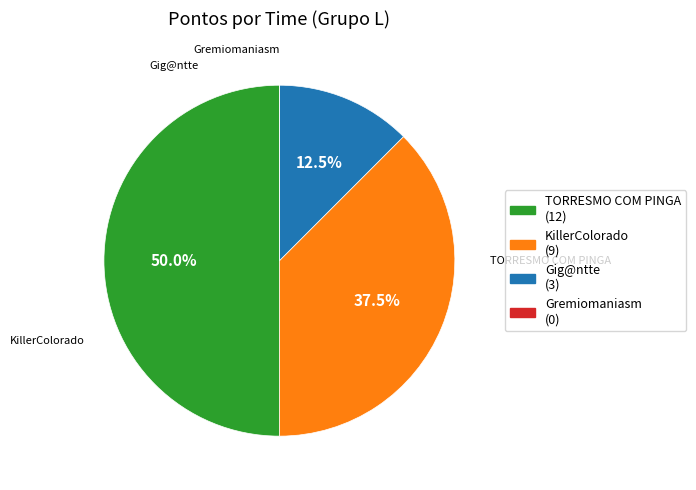

To the nearest percent, what is the difference between the Gremiomaniasm and Gig@ntte slice percentages?

12%